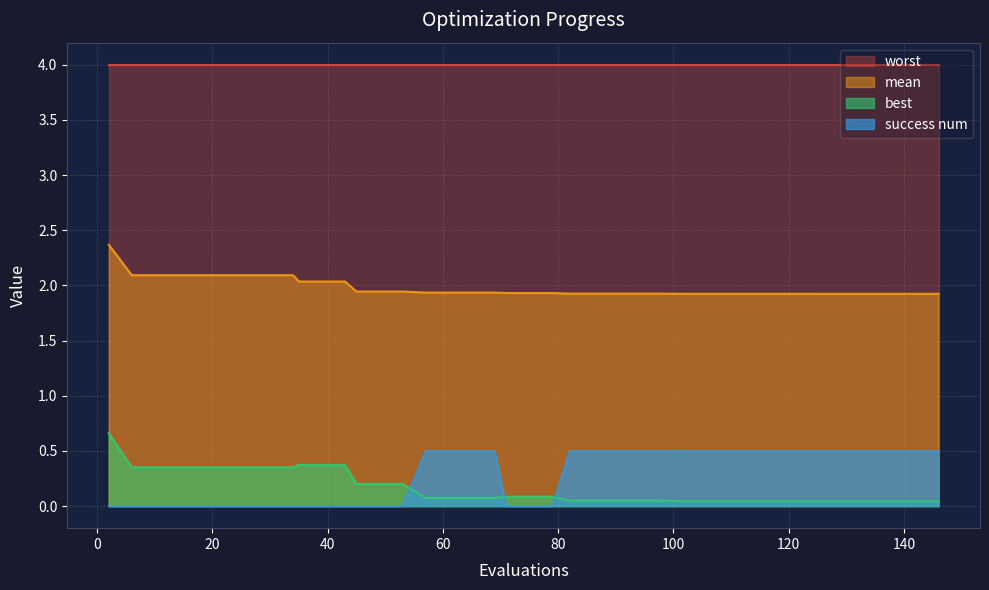

What is the highest value of the best series?

0.7